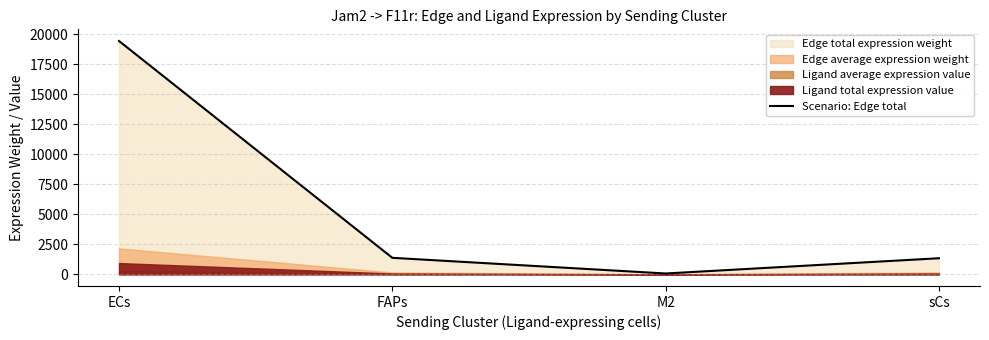

What is the minimum value shown in the chart?

67.6